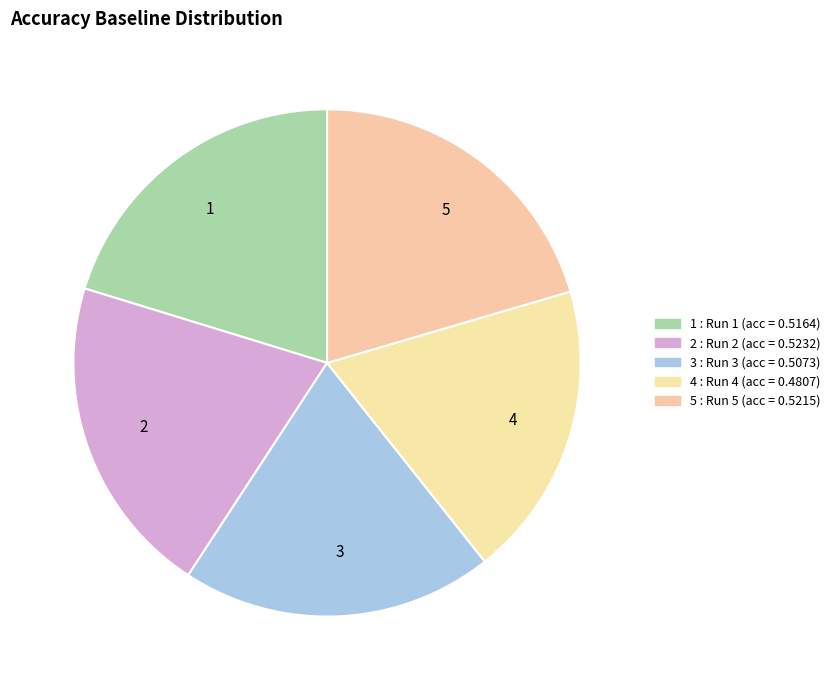

Which slice is the smallest?

4